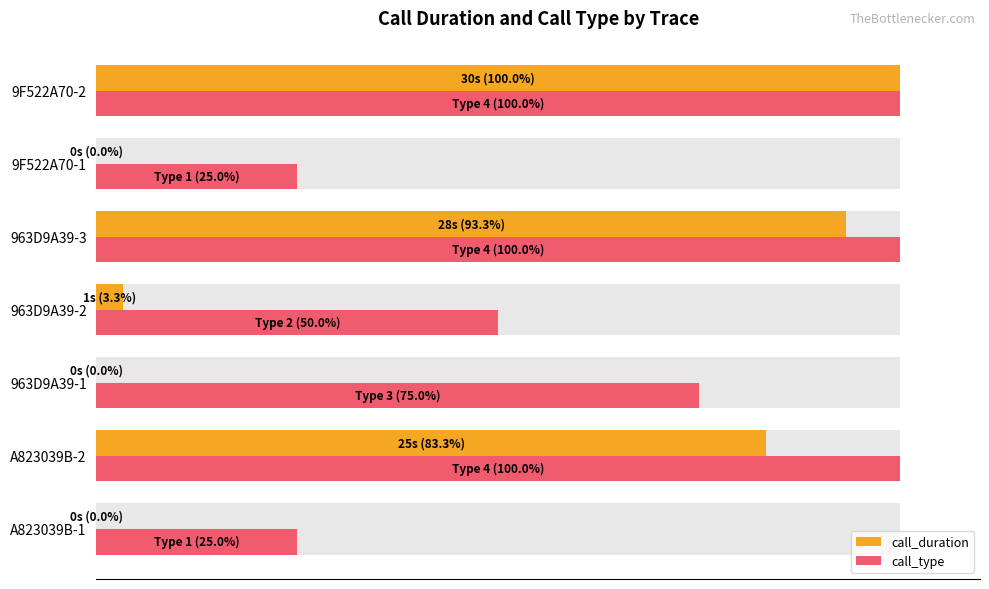

How many bars are there in each group?

2